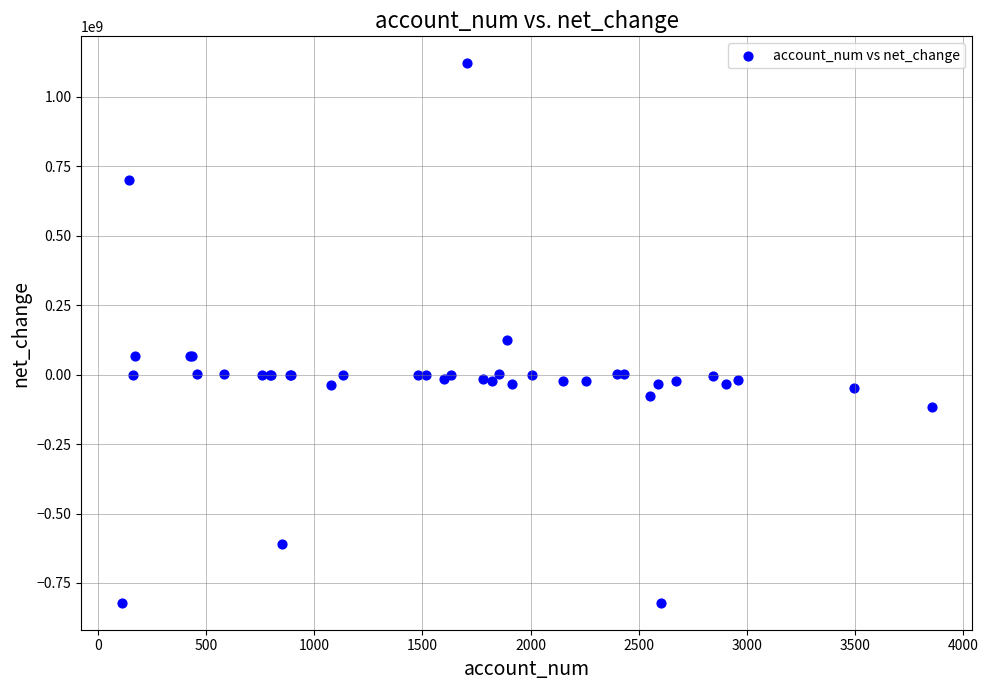

What Y value in the scatter plot is closest to 149703000?

125514000